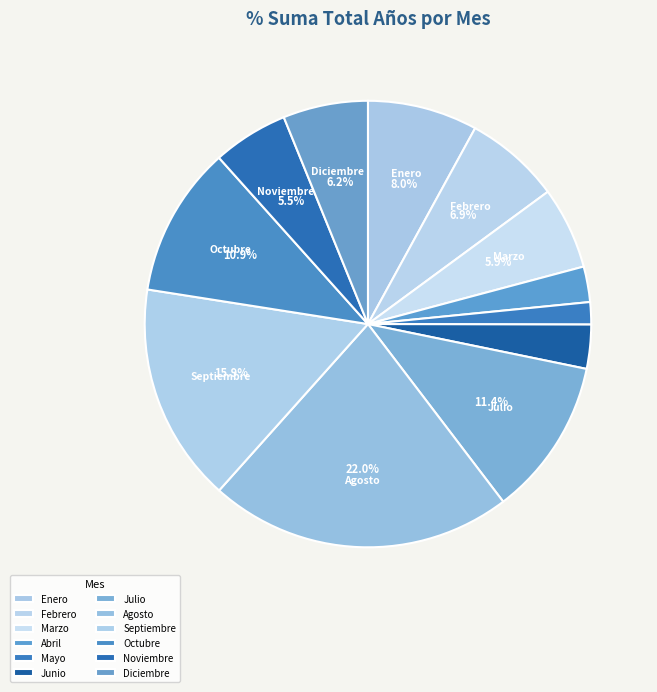

To the nearest percent, what portion does Enero represent?

8%